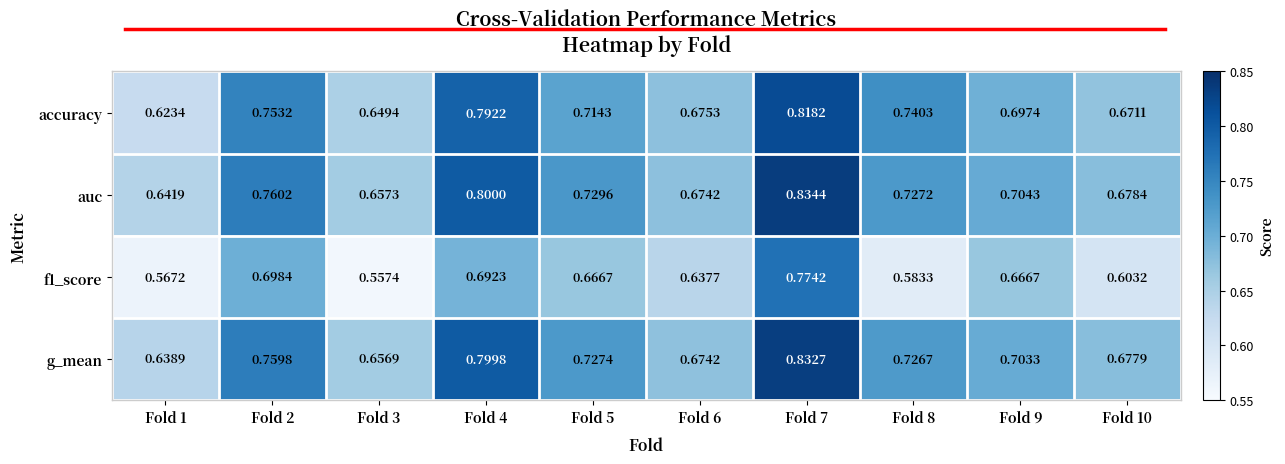

Which series has the largest total across all categories?

auc